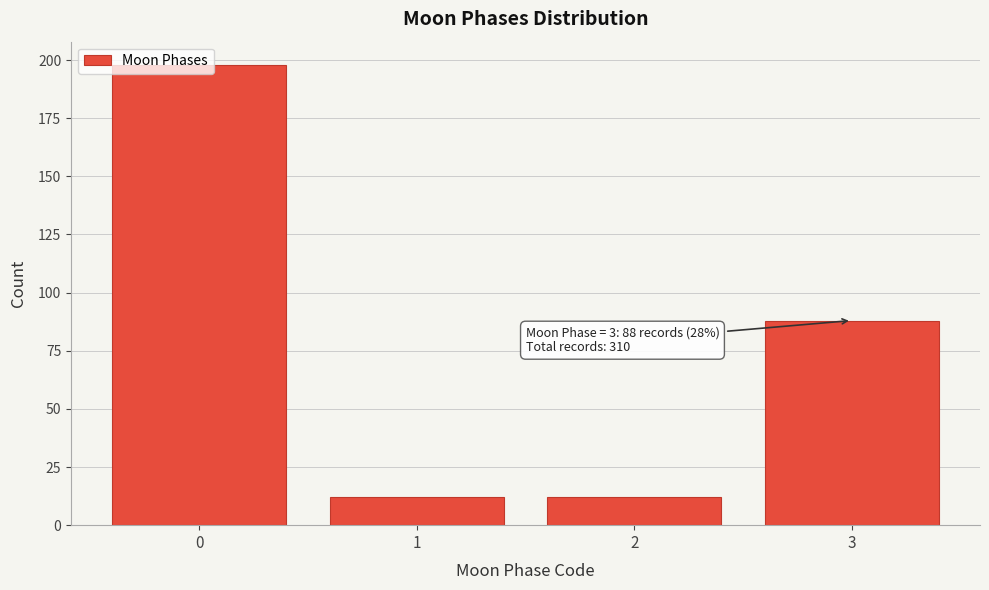

Which range on the x-axis has the tallest bar?

-0.5 to 0.5